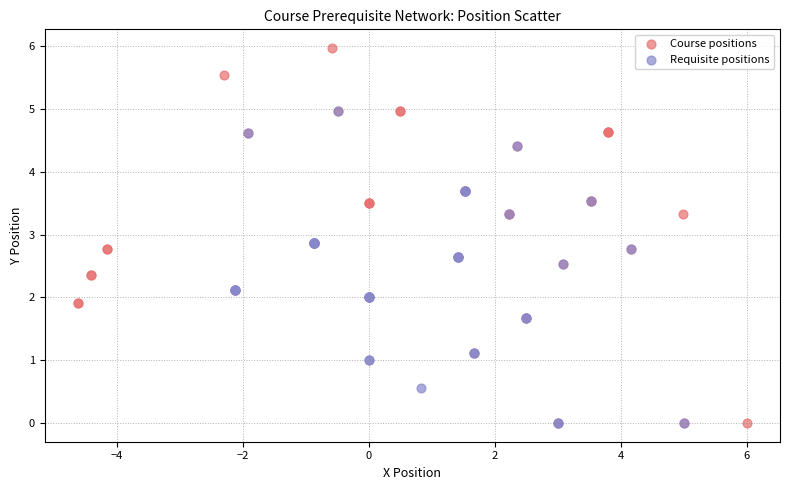

Which series contains the highest Y value?

Course positions